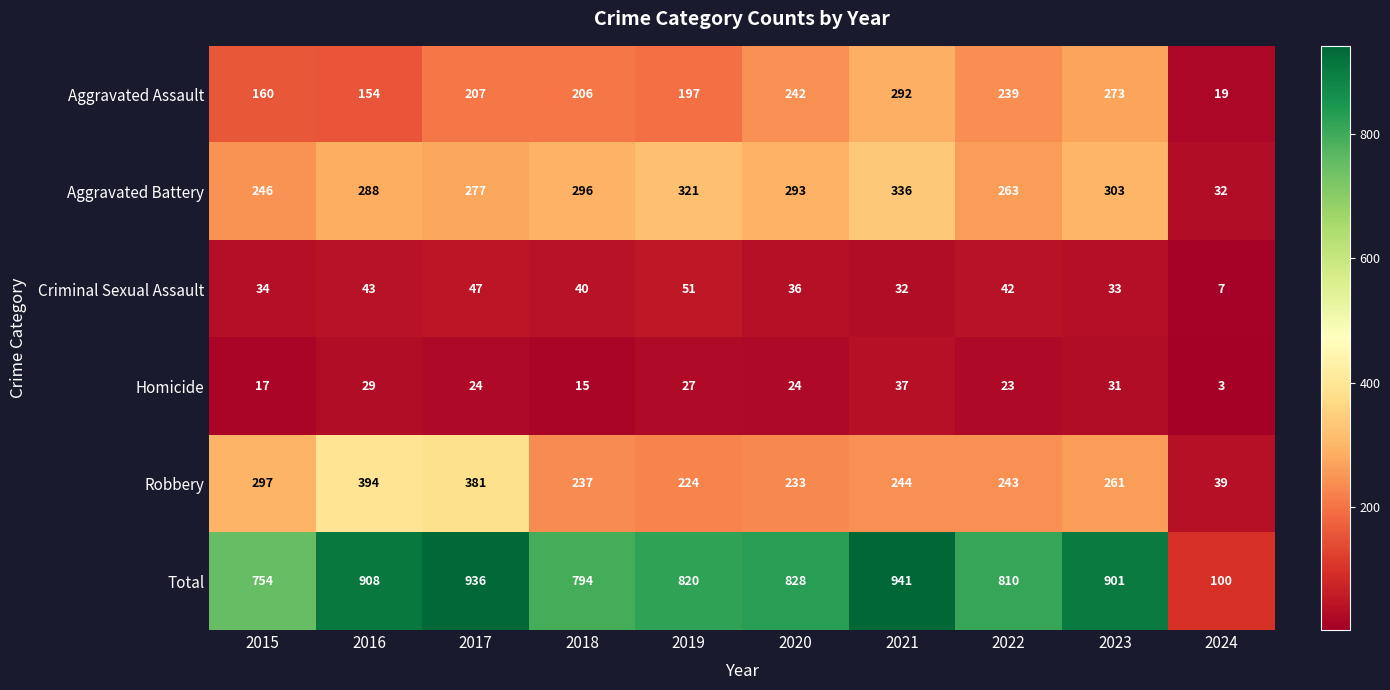

What is the sum of all Homicide values?

230